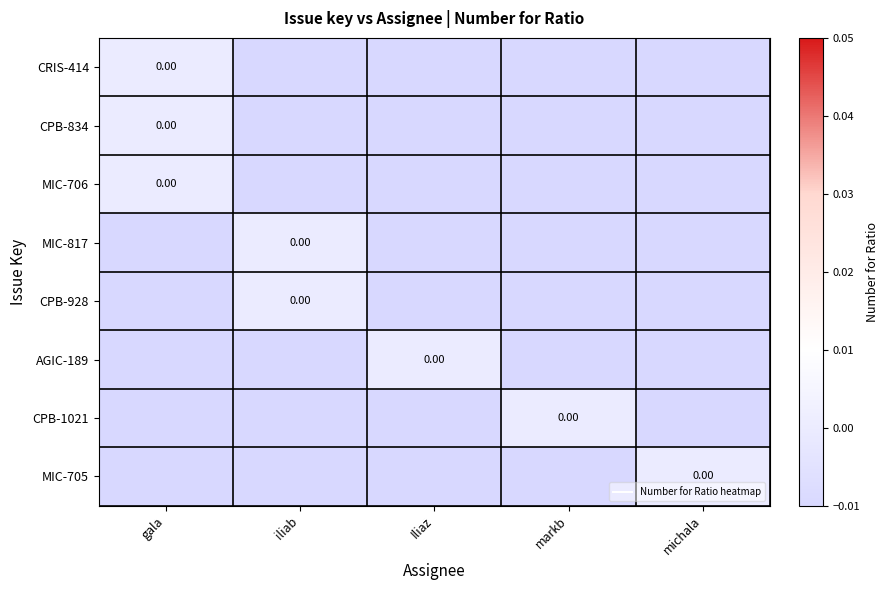

List the labels in order of CRIS-414 value, smallest first.

iliab, Iliaz, markb, michala, gala